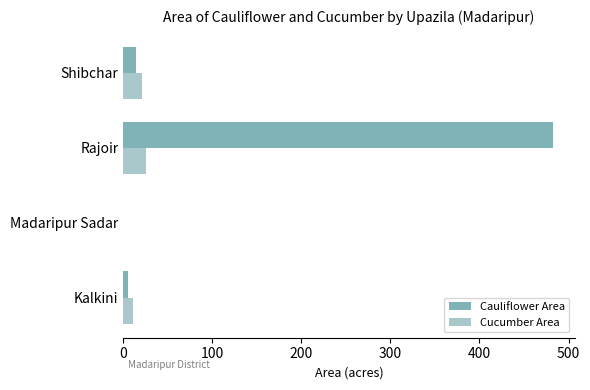

What is the sum of all Cauliflower Area values?

503